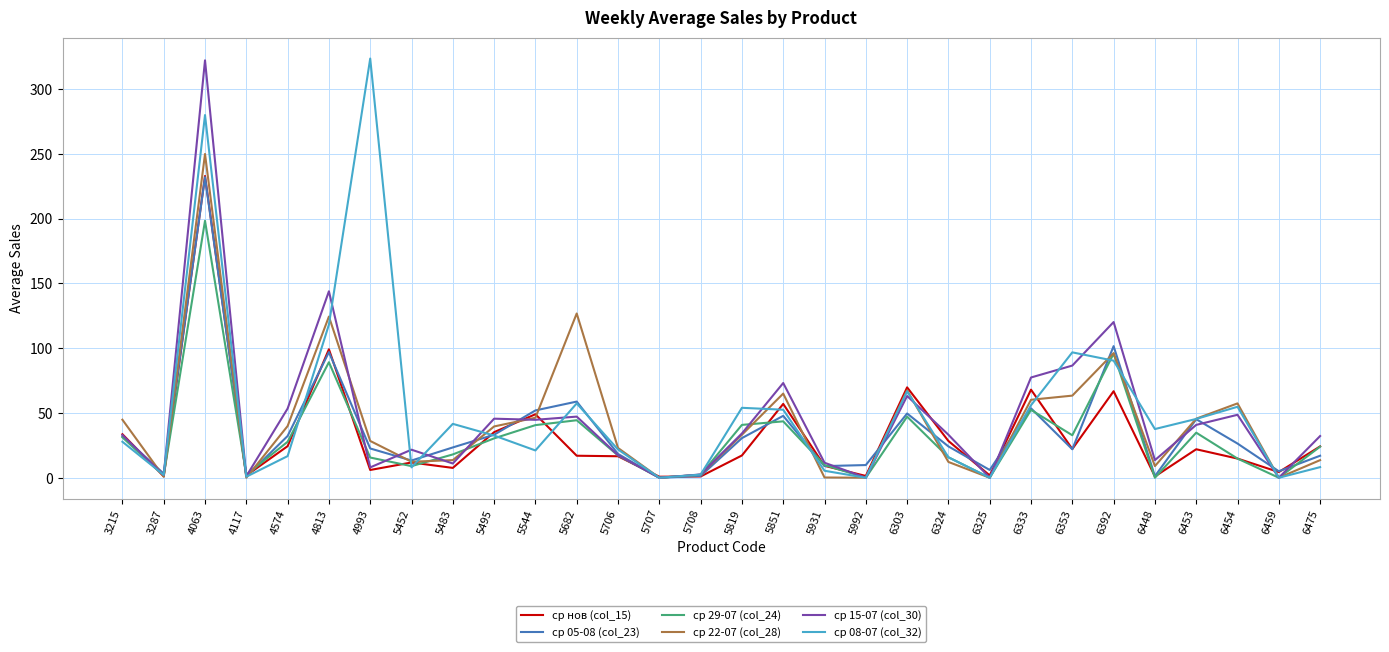

Where is the first local maximum for ср 29-07 (col_24)?

4063